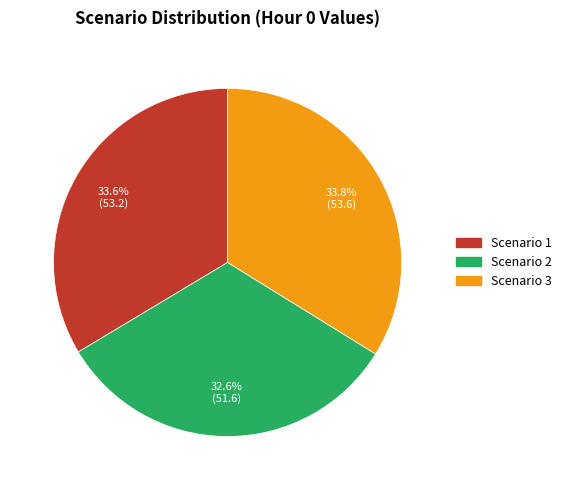

Count the number of slices in the pie.

3